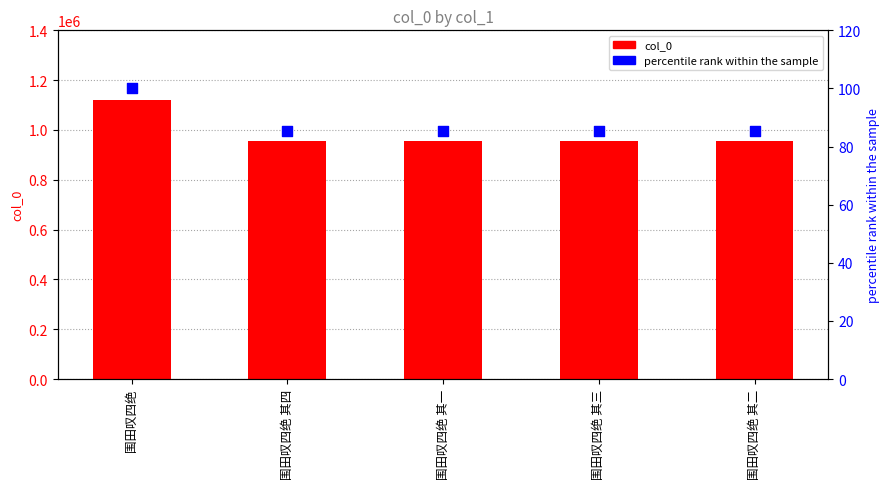

At how many categories does at least one series exceed 634282?

5